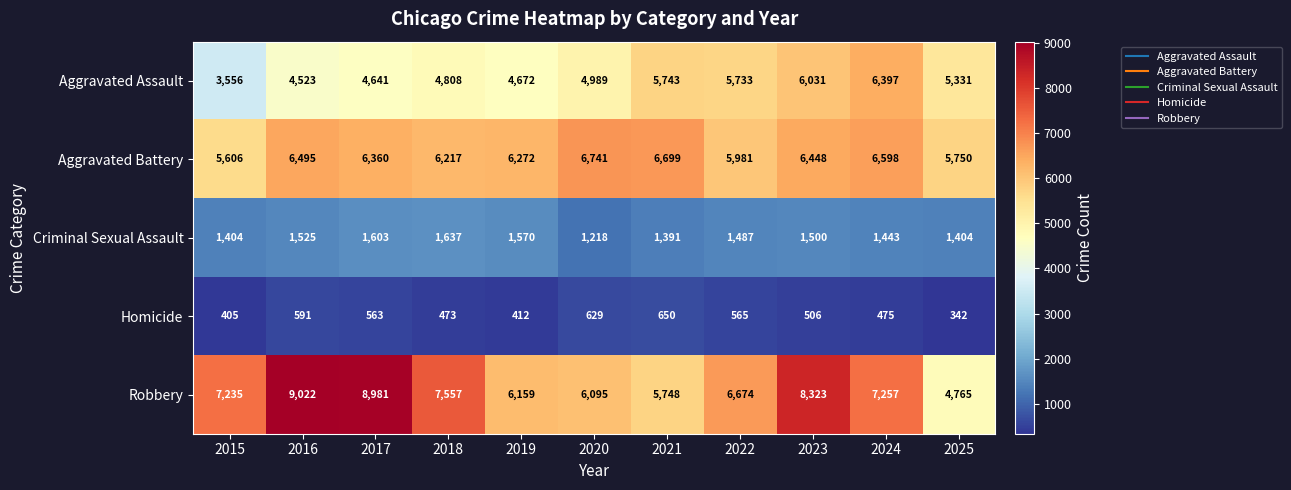

True or false: Aggravated Battery has a value of 5750 at 2025.

True